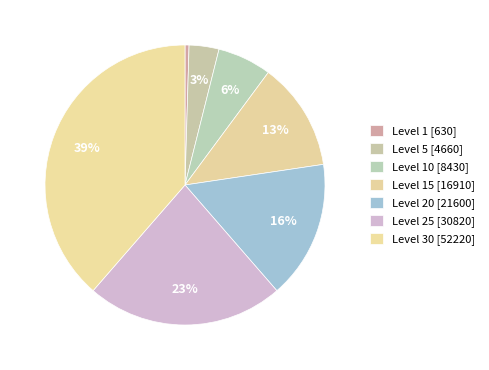

How many segments does this pie chart have?

7